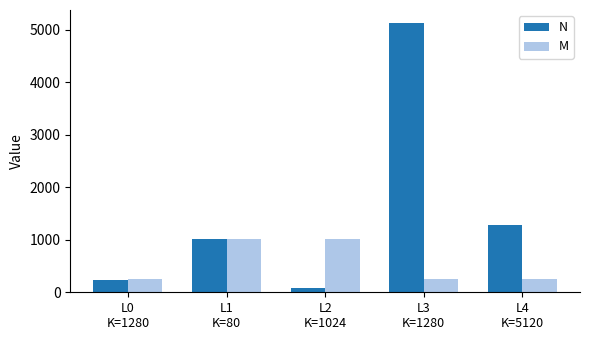

Is it true that M equals 437 at L0
K=1280?

False